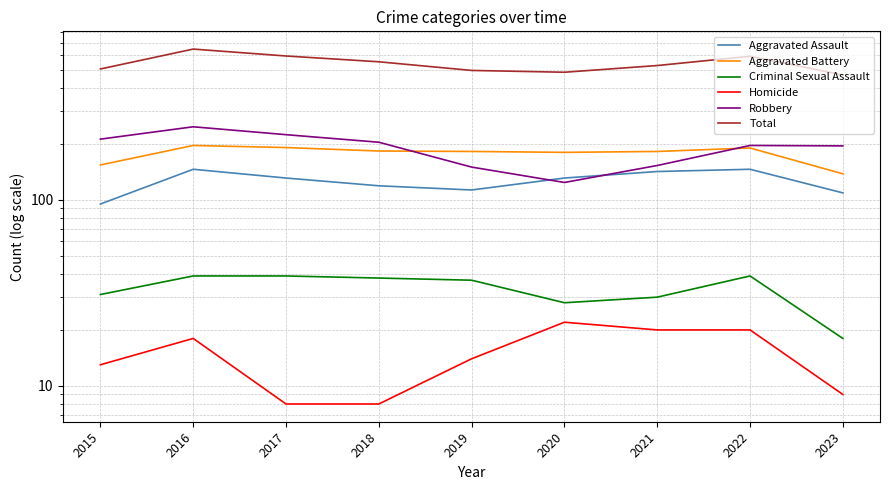

What is the value of the Aggravated Battery point at the 3rd from the left?

191